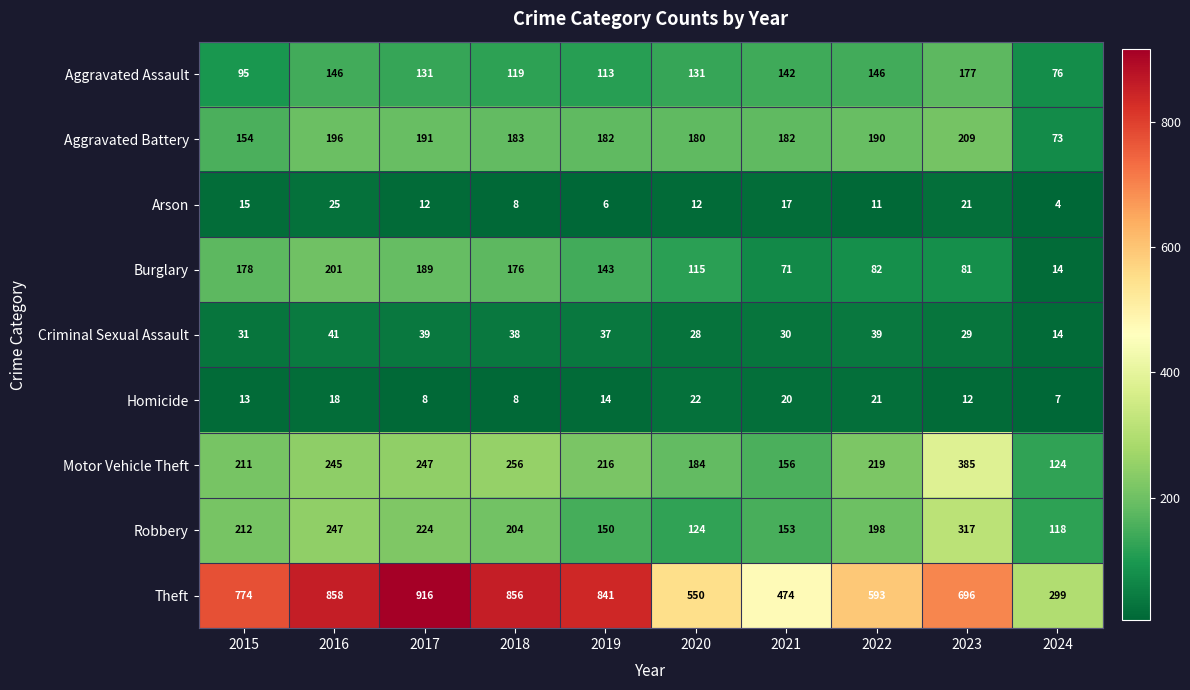

The Arson series shows 2 at 2024. True or false?

False